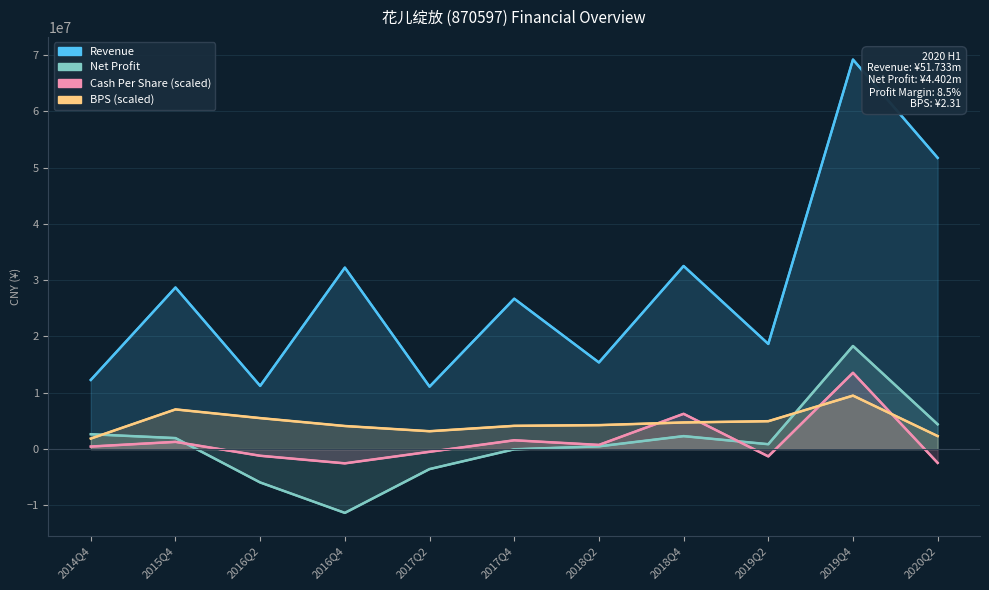

True or false: BPS (scaled) has more than 0 interior local peaks.

True